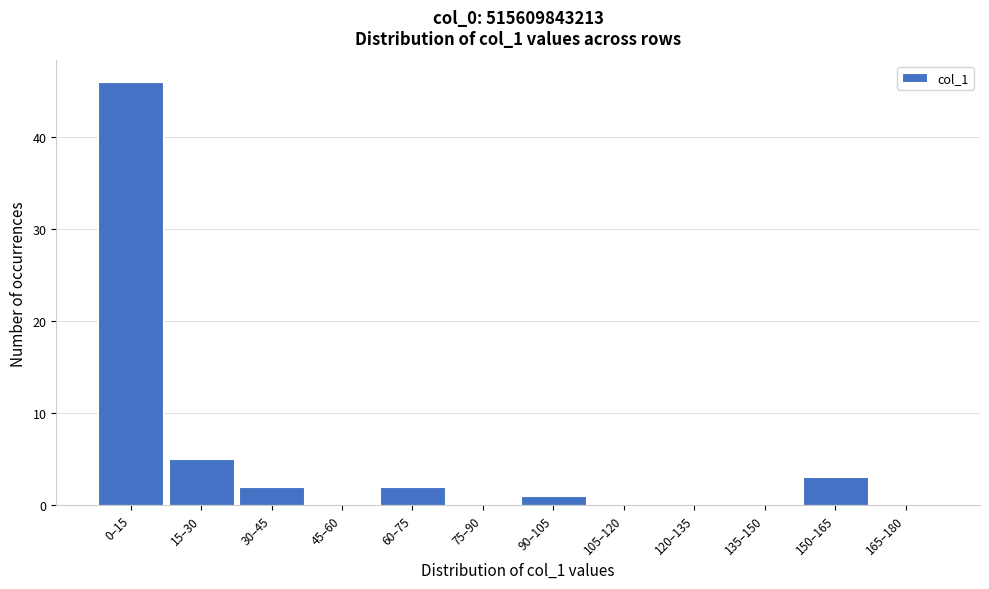

Reading right to left, transcribe all the data shown in this chart.

165–180=0	150–165=3	135–150=0	120–135=0	105–120=0	90–105=1	75–90=0	60–75=2	45–60=0	30–45=2	15–30=5	0–15=46